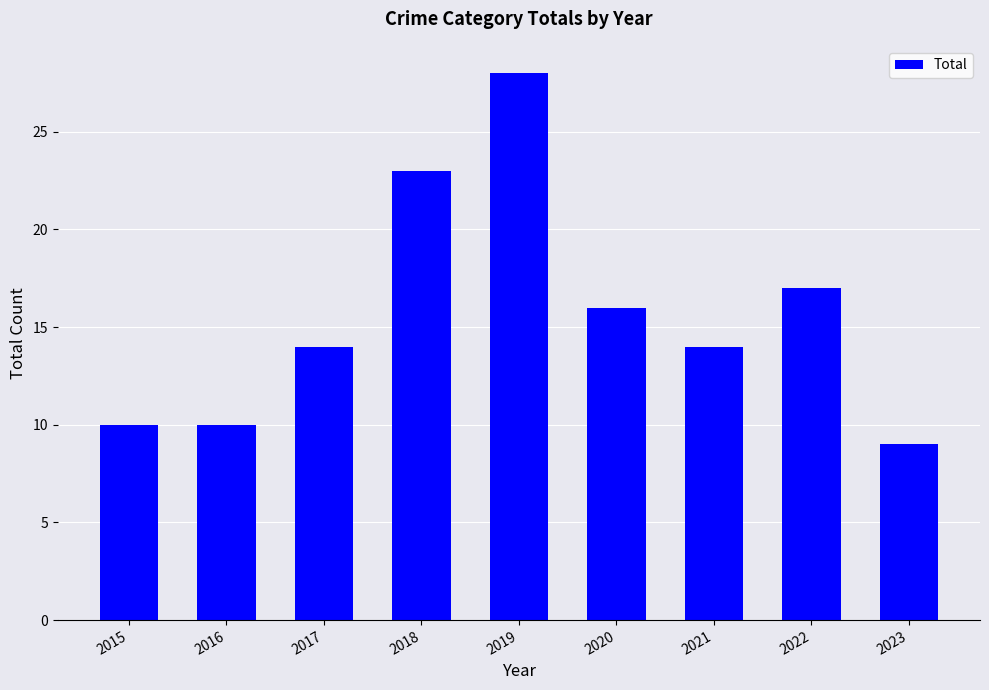

Reading right to left, what are all the values shown in this chart?

9	17	14	16	28	23	14	10	10